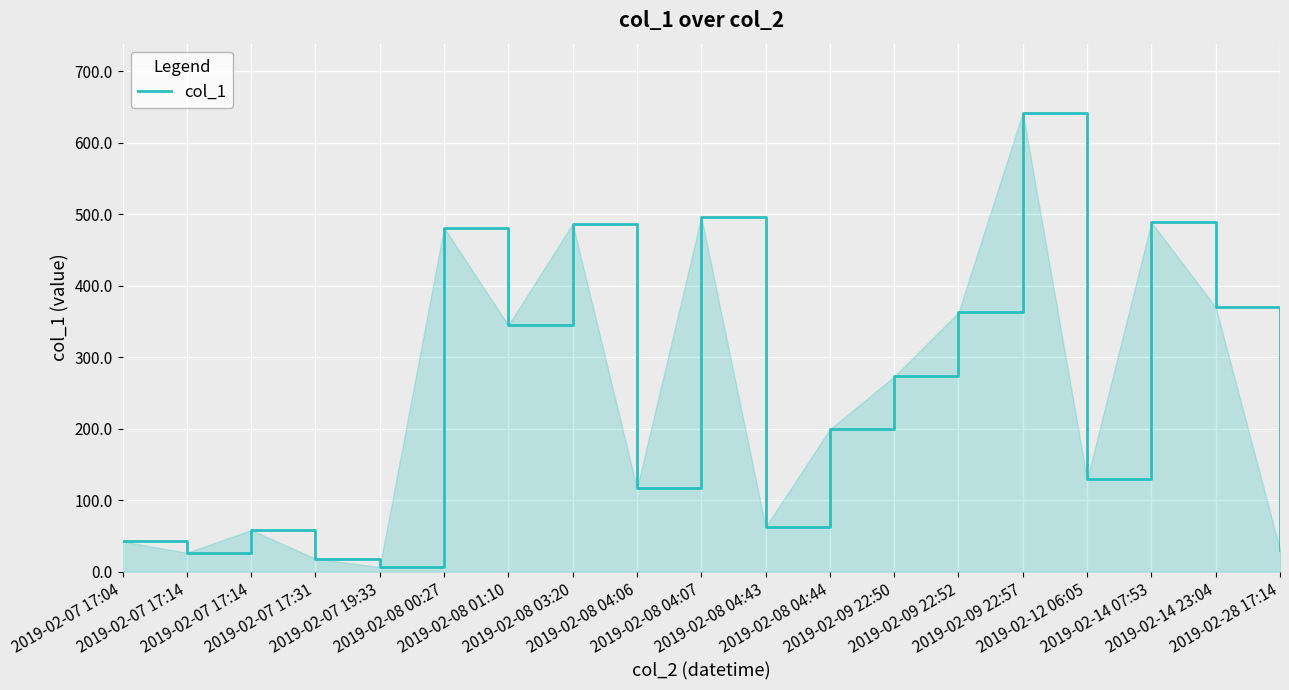

Reading left to right, what are all the values shown in this chart?

2019-02-07 17:04=42.5	2019-02-07 17:14=26.4	2019-02-07 17:14=58.2	2019-02-07 17:31=18.2	2019-02-07 19:33=6.5	2019-02-08 00:27=481.1	2019-02-08 01:10=344.6	2019-02-08 03:20=486.7	2019-02-08 04:06=116.5	2019-02-08 04:07=496.1	2019-02-08 04:43=62.5	2019-02-08 04:44=199.2	2019-02-09 22:50=273.0	2019-02-09 22:52=362.6	2019-02-09 22:57=642.2	2019-02-12 06:05=129.0	2019-02-14 07:53=488.6	2019-02-14 23:04=370.0	2019-02-28 17:14=30.9